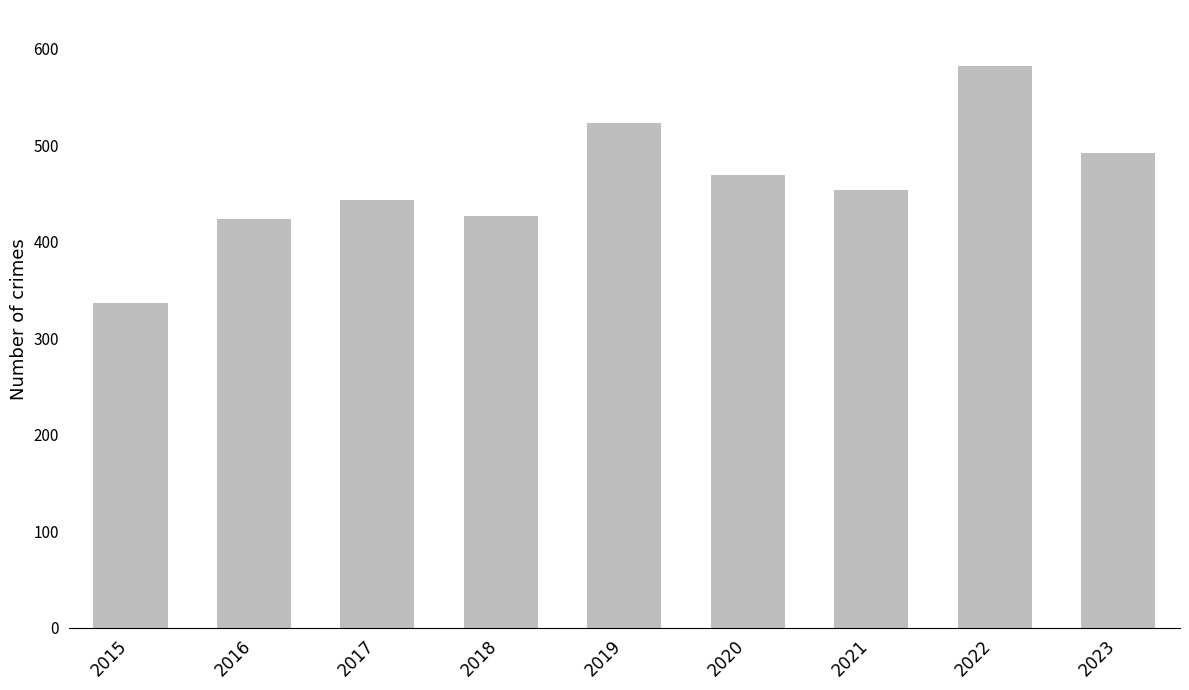

True or false: the data shows 281 at 2022.

False